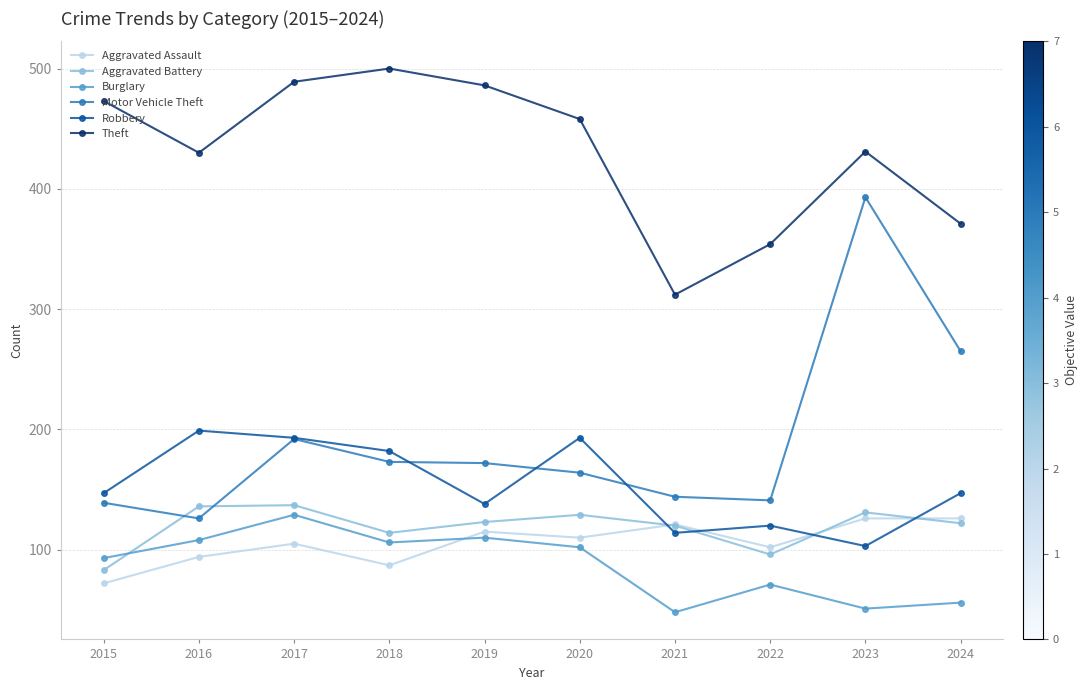

Which series has the widest spread of values?

Motor Vehicle Theft